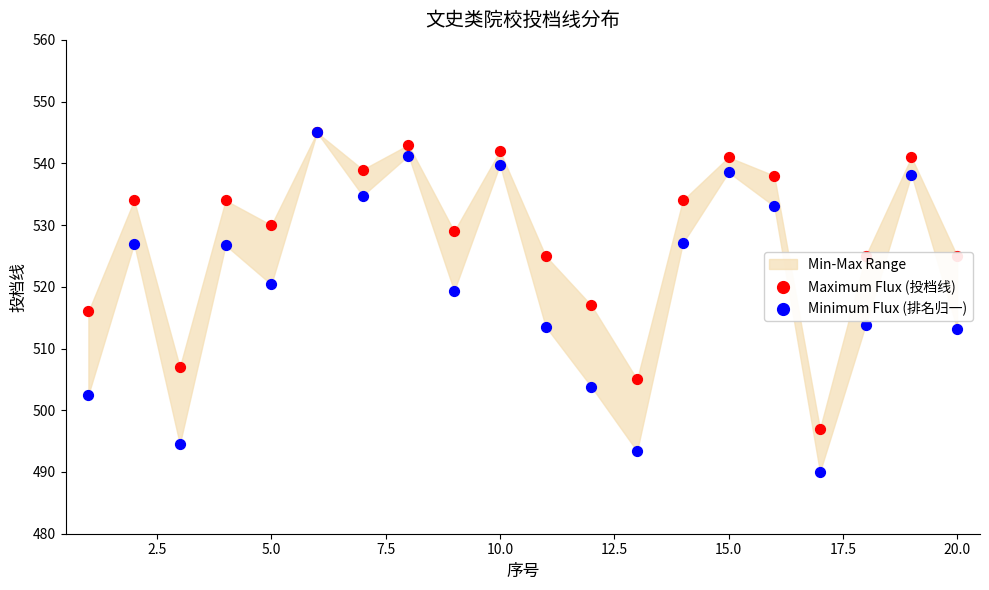

Which series has the largest Y range (max minus min)?

Minimum Flux (排名归一)